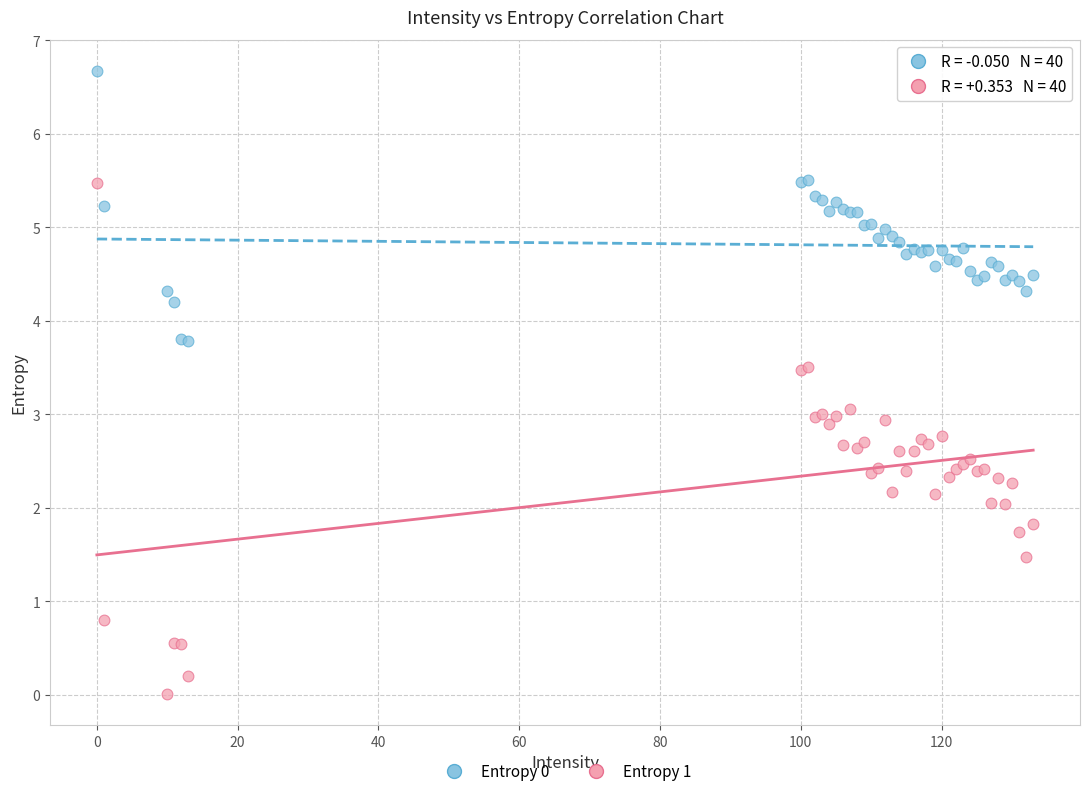

Which series has the largest Y range (max minus min)?

Entropy 1